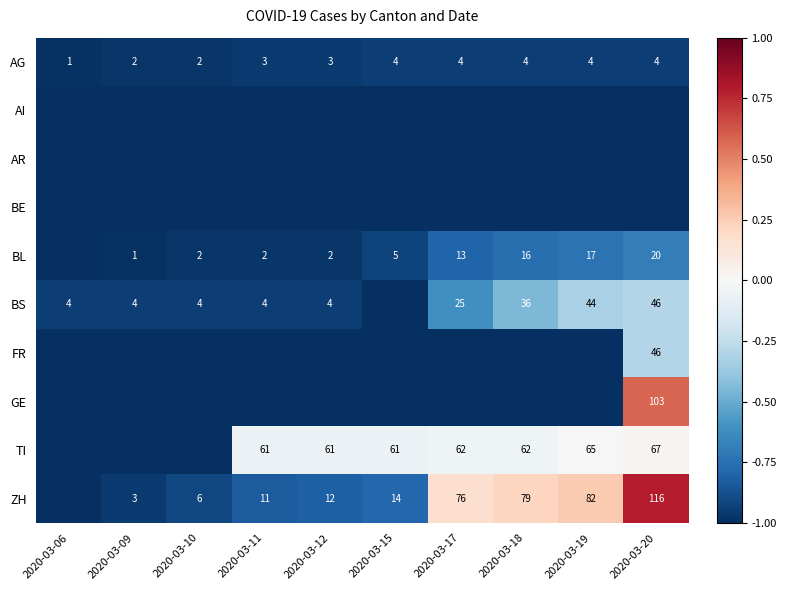

The AG series shows 4 at 2020-03-17. True or false?

True